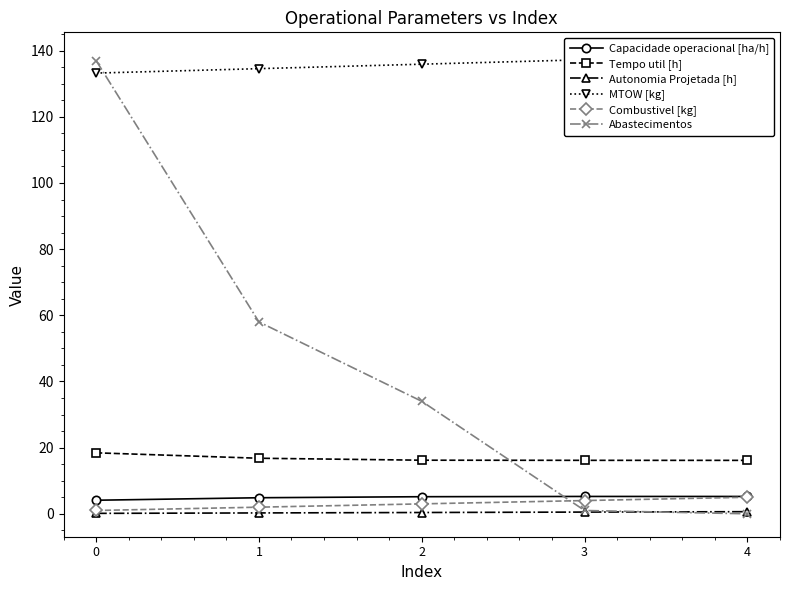

How many intersections are there between Tempo util [h] and Abastecimentos?

1